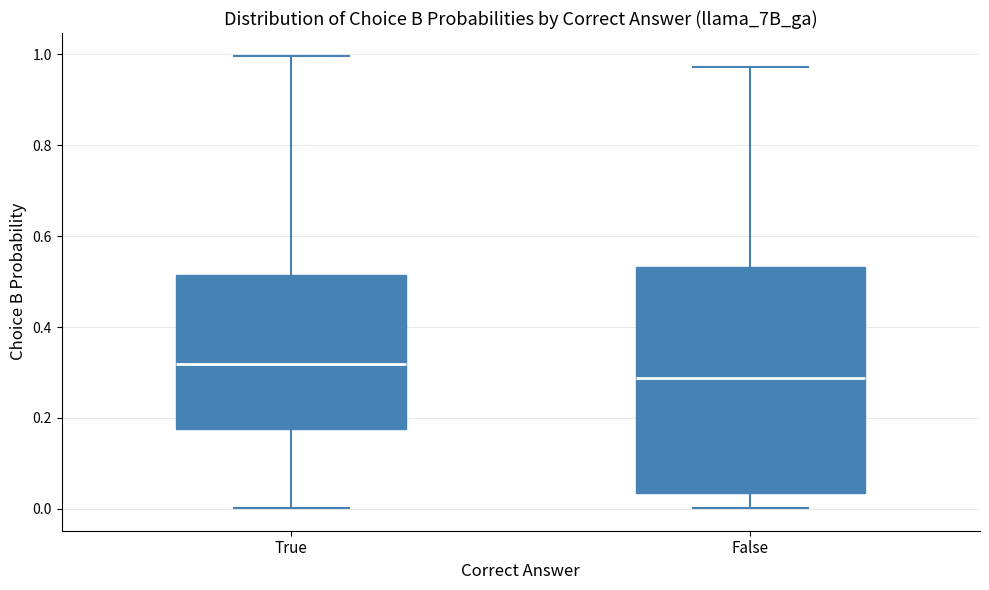

Comparing the boxes themselves (not the whiskers), which one is the tallest?

False